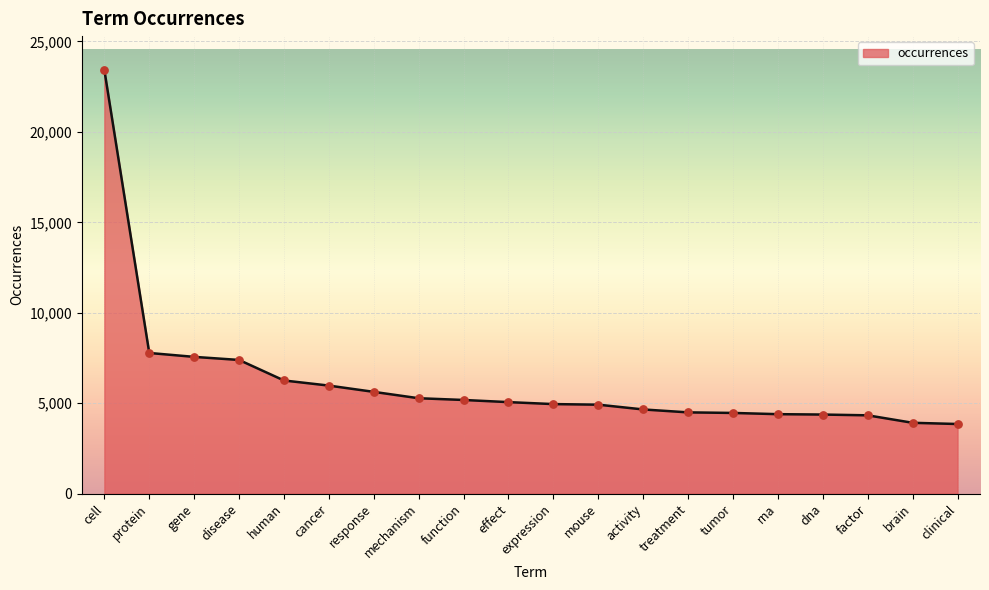

Between response and tumor, which is larger?

response